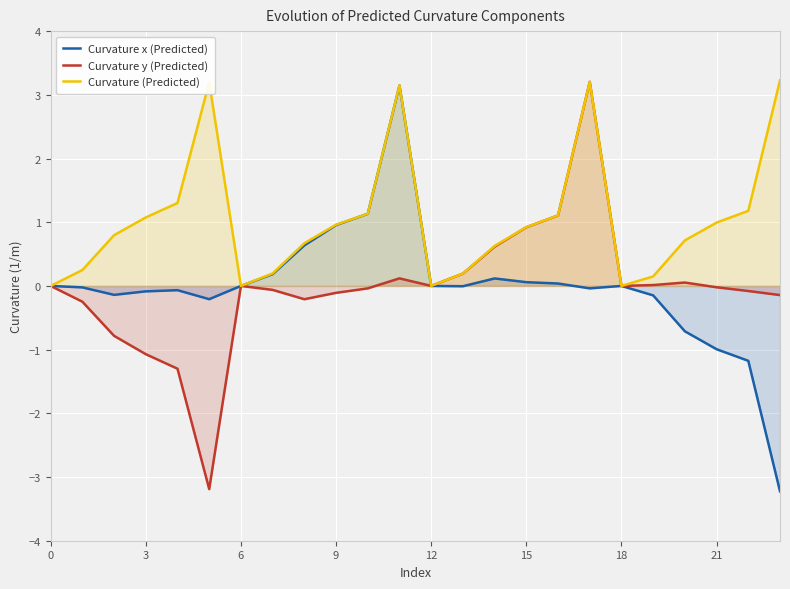

How many values in the Curvature x (Predicted) series are below 0?

12